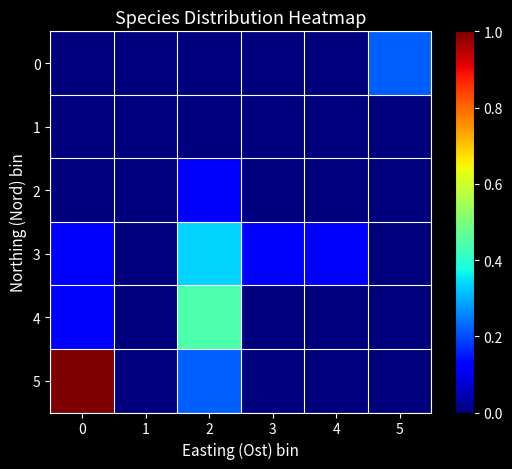

At how many categories does at least one series exceed 0?

5